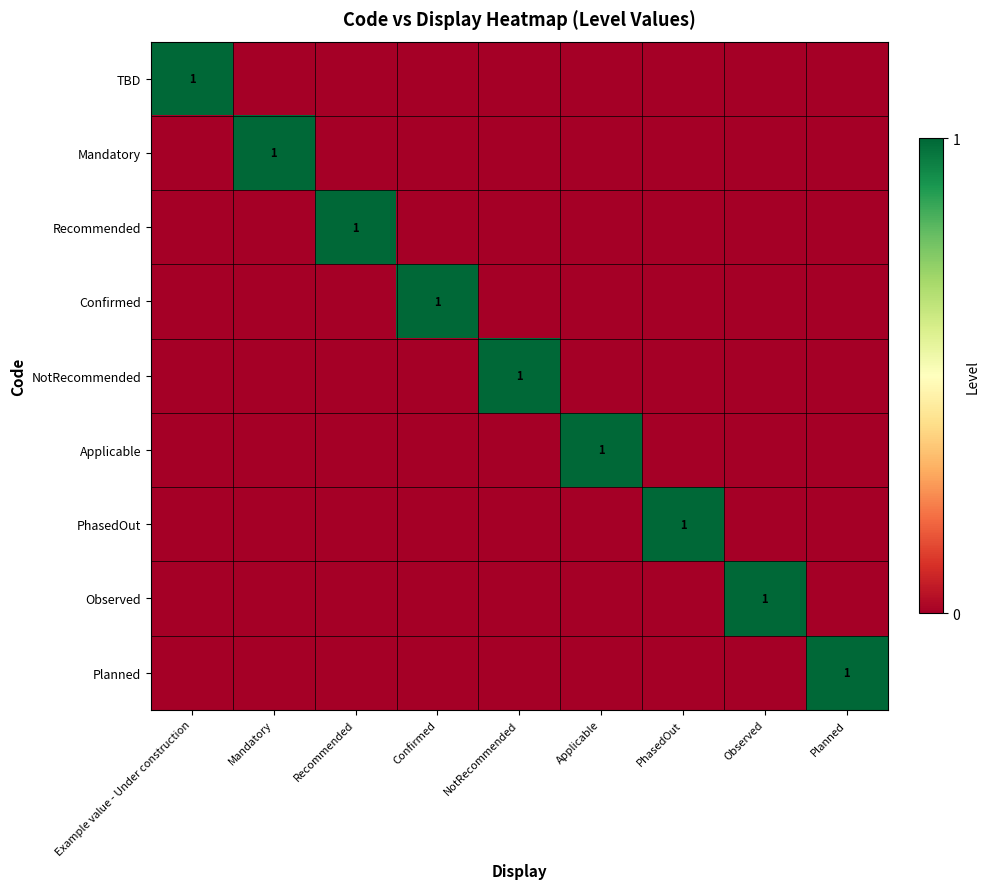

Is it true that Recommended equals 1 at Recommended?

True